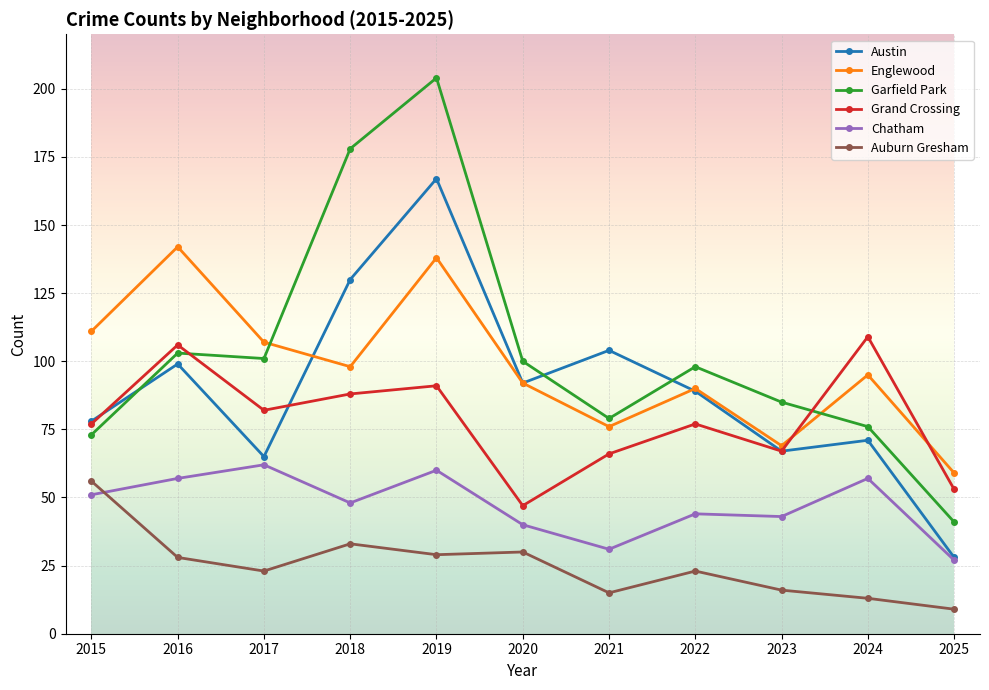

Which category has the highest value across all series?

2019